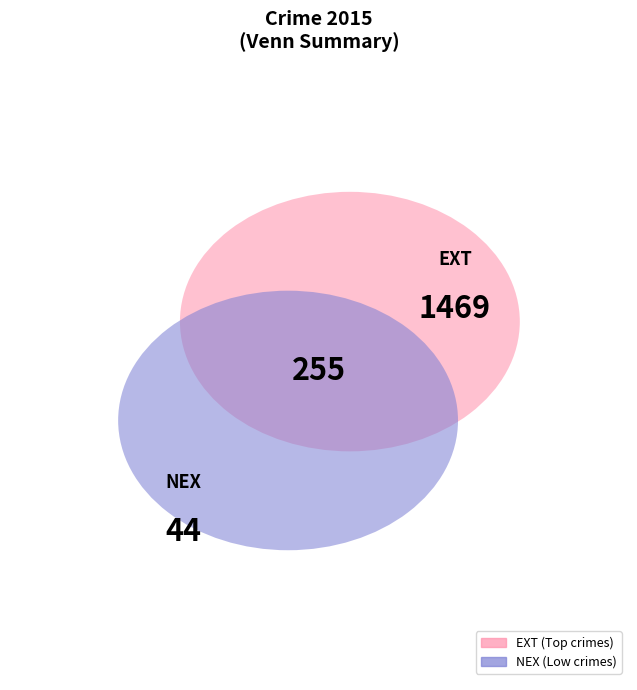

Does any single category account for the majority?

Yes